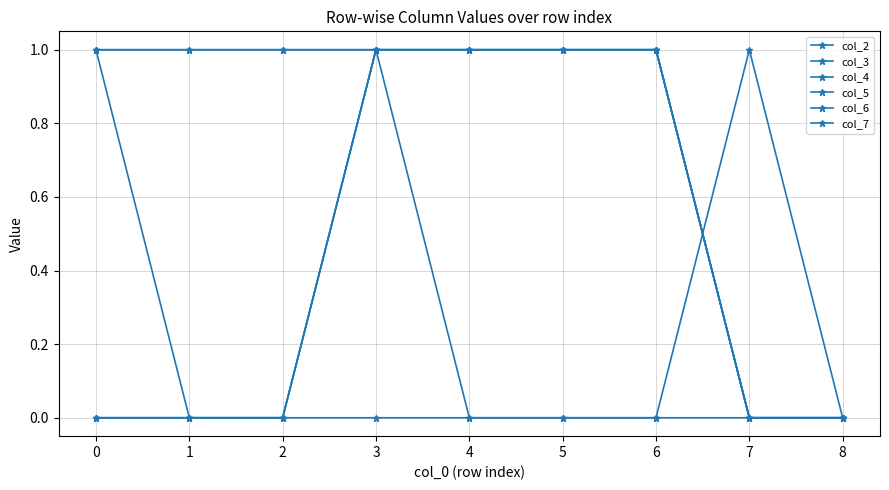

Is this an area chart (filled region under the line)?

No